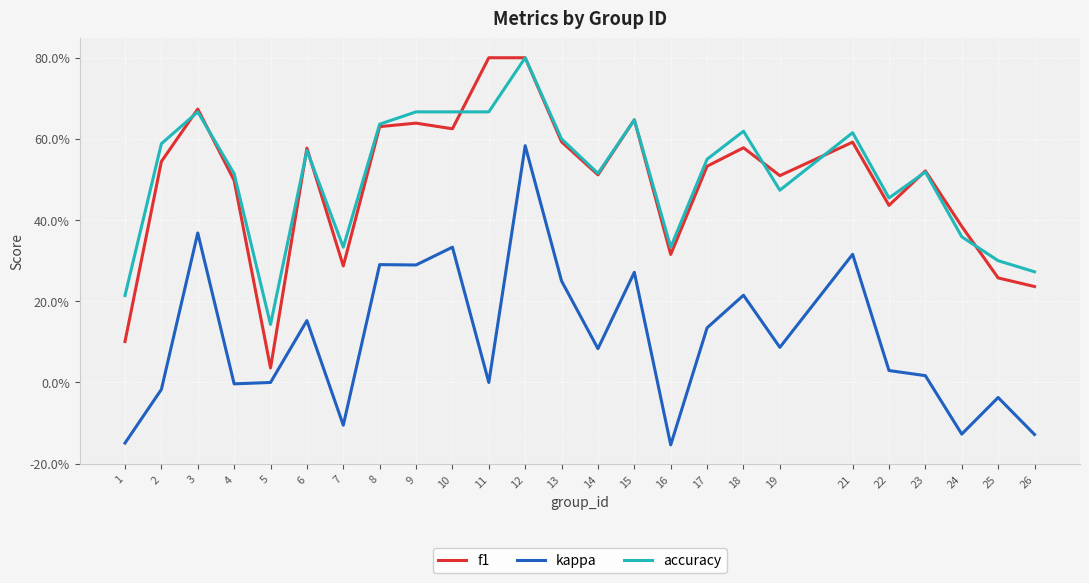

What is the value of the accuracy point at the 15th from the left?

0.6